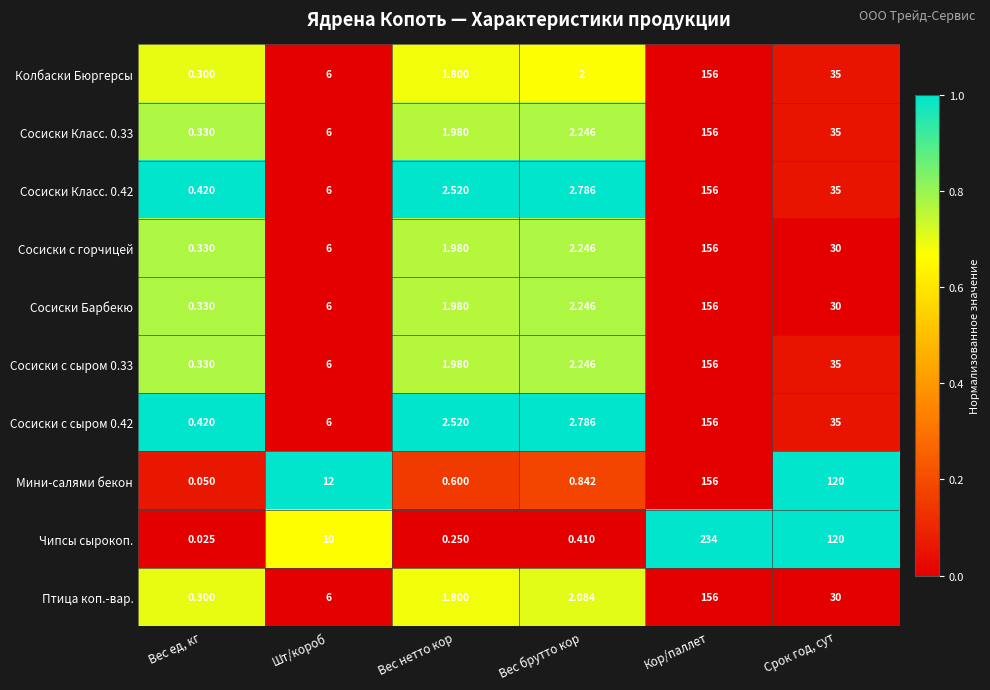

At which label is Сосиски с сыром 0.42 closest to 78?

Срок год, сут